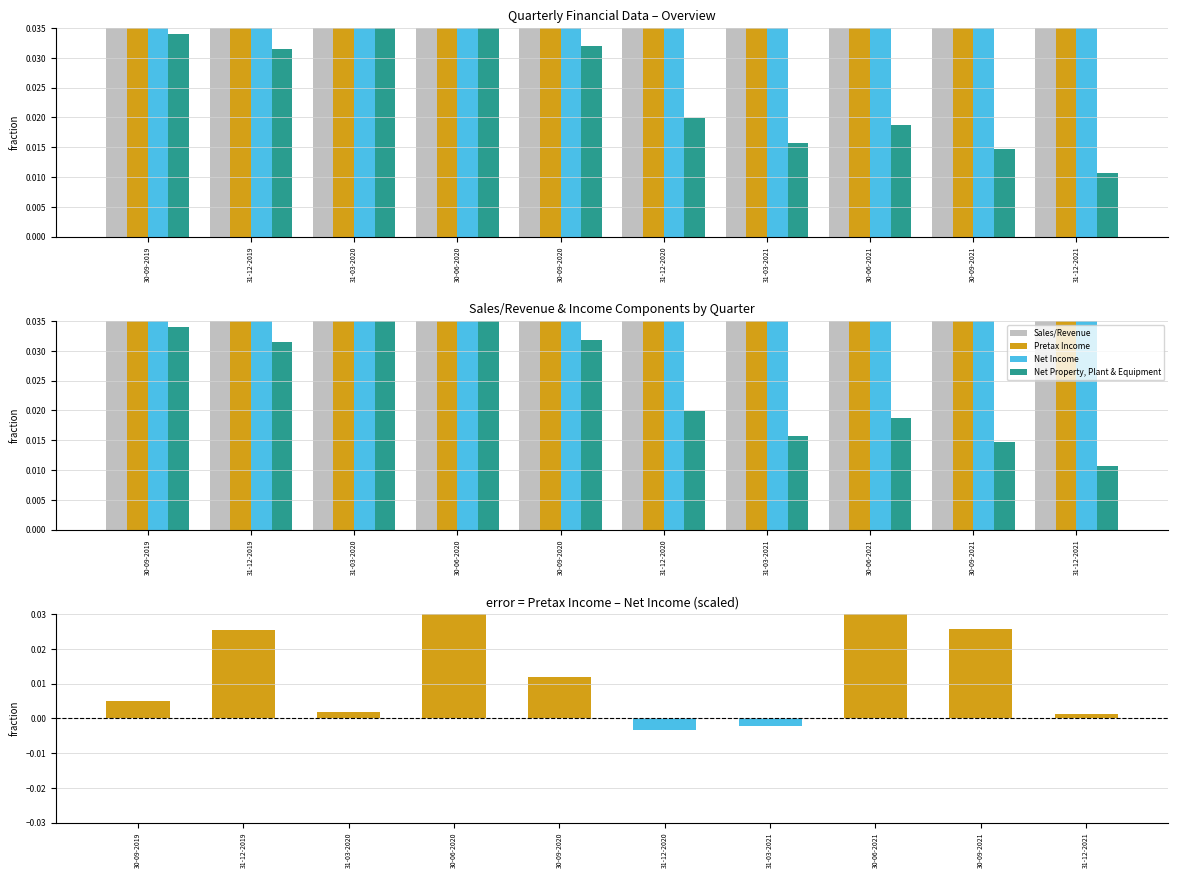

Reading left to right, list all the values displayed in this chart.

Sales/Revenue: 30-09-2019=0.2	31-12-2019=0.1	31-03-2020=0.1	30-06-2020=0.3	30-09-2020=0.1	31-12-2020=0.1	31-03-2021=0.1	30-06-2021=0.2	30-09-2021=0.2	31-12-2021=0.1
Pretax Income: 30-09-2019=0.4	31-12-2019=0.1	31-03-2020=0.2	30-06-2020=0.3	30-09-2020=0.1	31-12-2020=0.1	31-03-2021=0.4	30-06-2021=0.5	30-09-2021=0.5	31-12-2021=0.5
Net Income: 30-09-2019=0.3	31-12-2019=0.1	31-03-2020=0.2	30-06-2020=0.2	30-09-2020=0.1	31-12-2020=0.1	31-03-2021=0.4	30-06-2021=0.3	30-09-2021=0.4	31-12-2021=0.5
Net Property, Plant & Equipment: 30-09-2019=0.0	31-12-2019=0.0	31-03-2020=0.0	30-06-2020=0.0	30-09-2020=0.0	31-12-2020=0.0	31-03-2021=0.0	30-06-2021=0.0	30-09-2021=0.0	31-12-2021=0.0
Pretax minus Net Income: 30-09-2019=0.0	31-12-2019=0.0	31-03-2020=0.0	30-06-2020=0.1	30-09-2020=0.0	31-12-2020=-0.0	31-03-2021=-0.0	30-06-2021=0.1	30-09-2021=0.0	31-12-2021=0.0